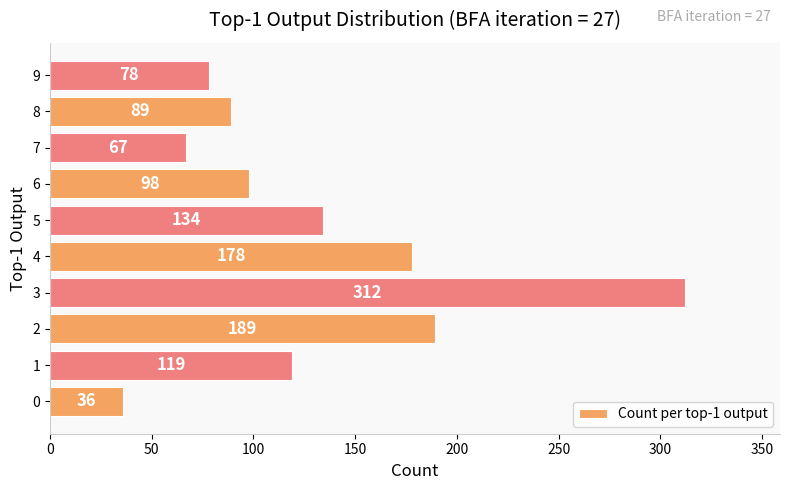

What is the minimum value shown in the chart?

36